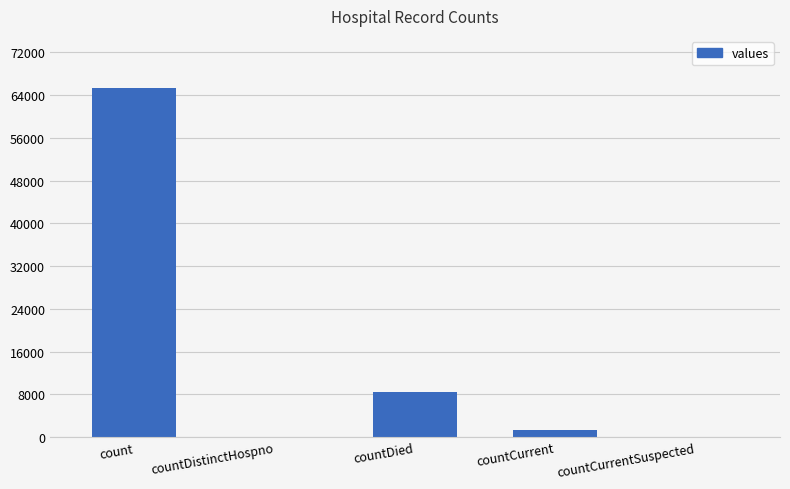

Which label corresponds to the largest value in the chart?

count